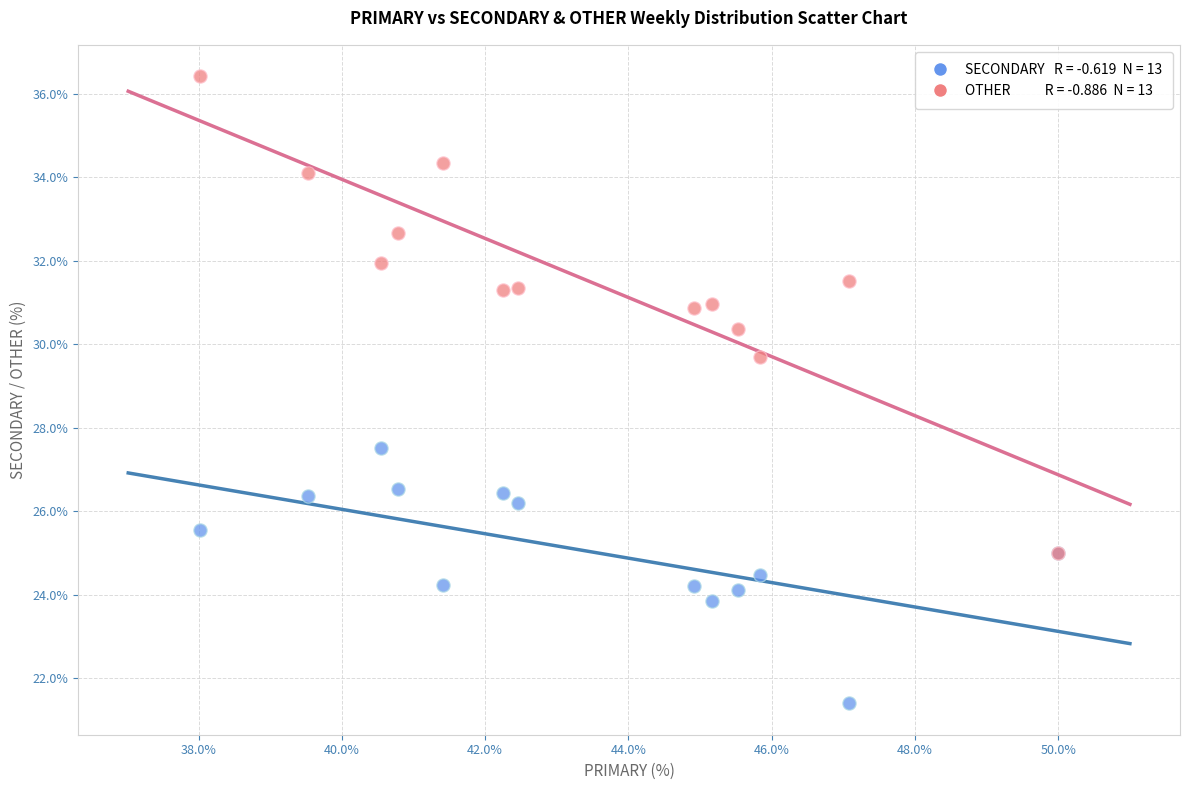

Across all series, what Y value is closest to 28?

27.5